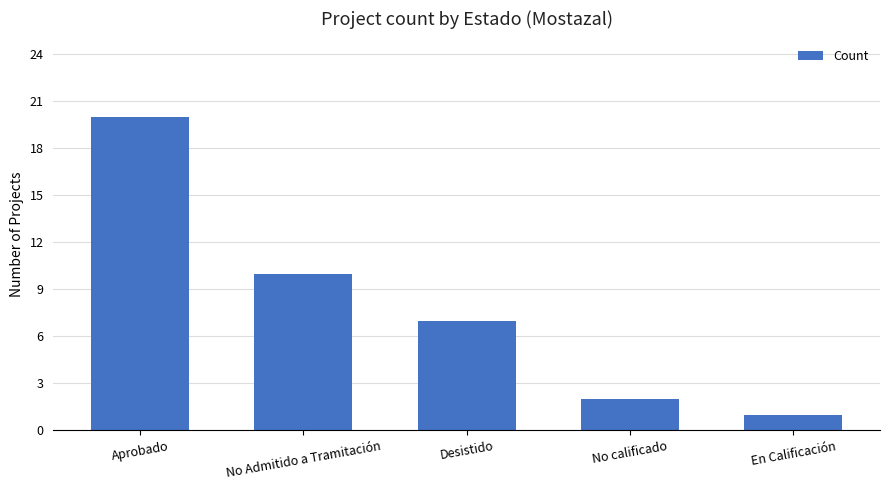

Rank the categories by value from highest to lowest.

Aprobado, No Admitido a Tramitación, Desistido, No calificado, En Calificación